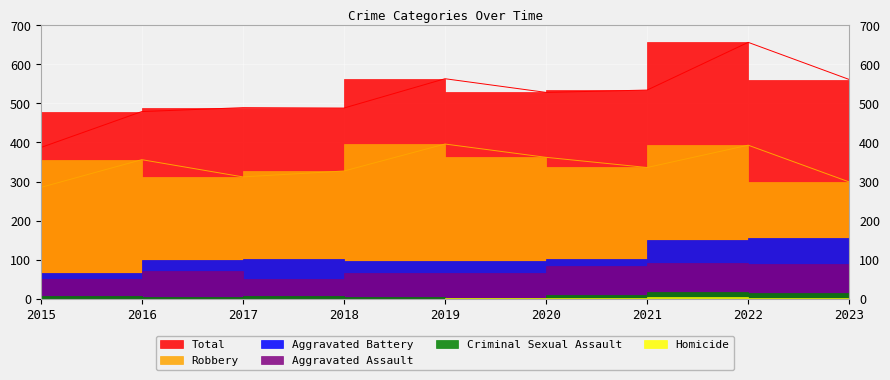

At which category is the sum across all series the highest?

2022